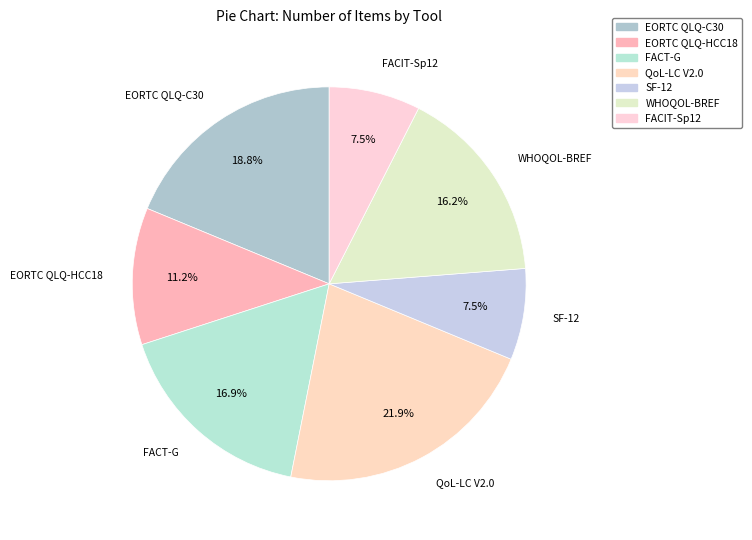

Which category has the biggest portion of the pie?

QoL-LC V2.0